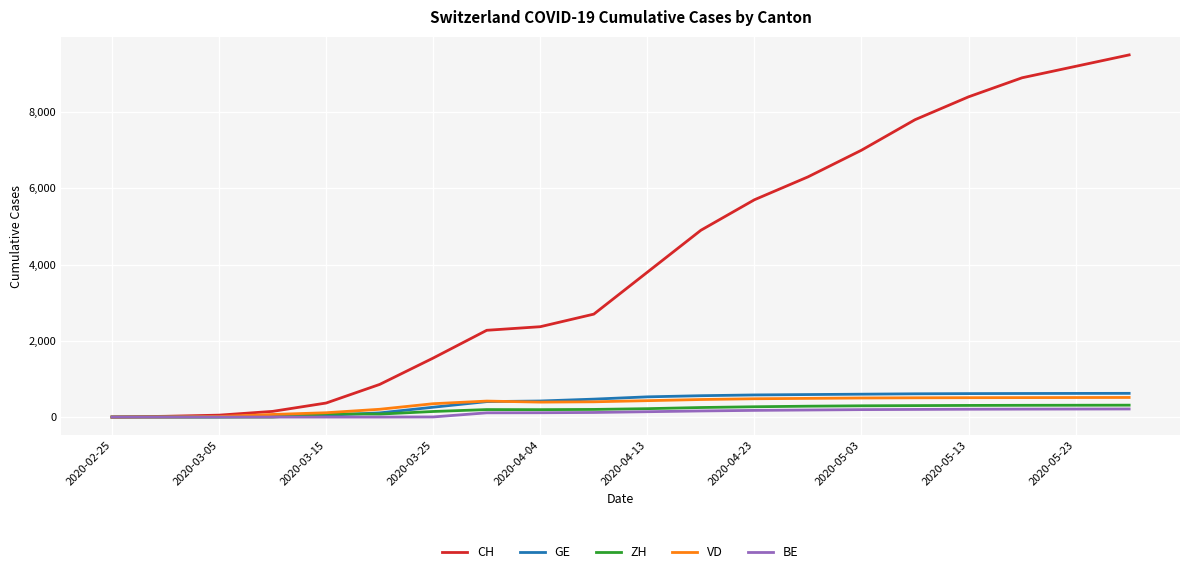

Which series has the largest range (max minus min)?

CH